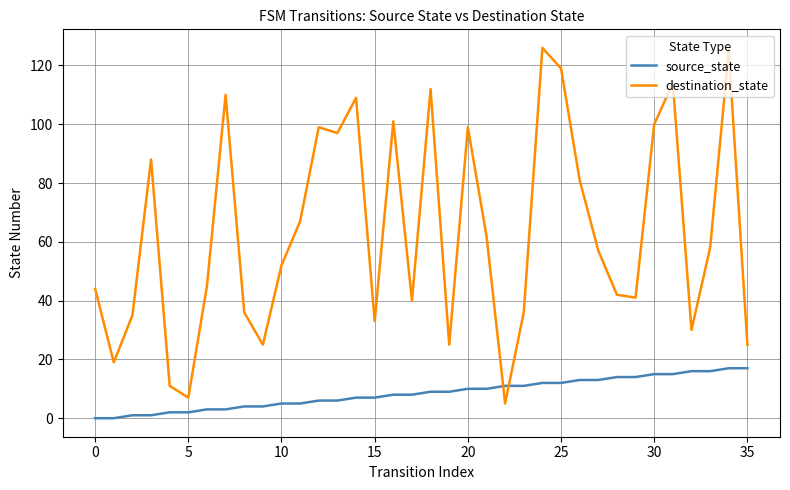

List the series in order of their peak value, highest first.

destination_state, source_state